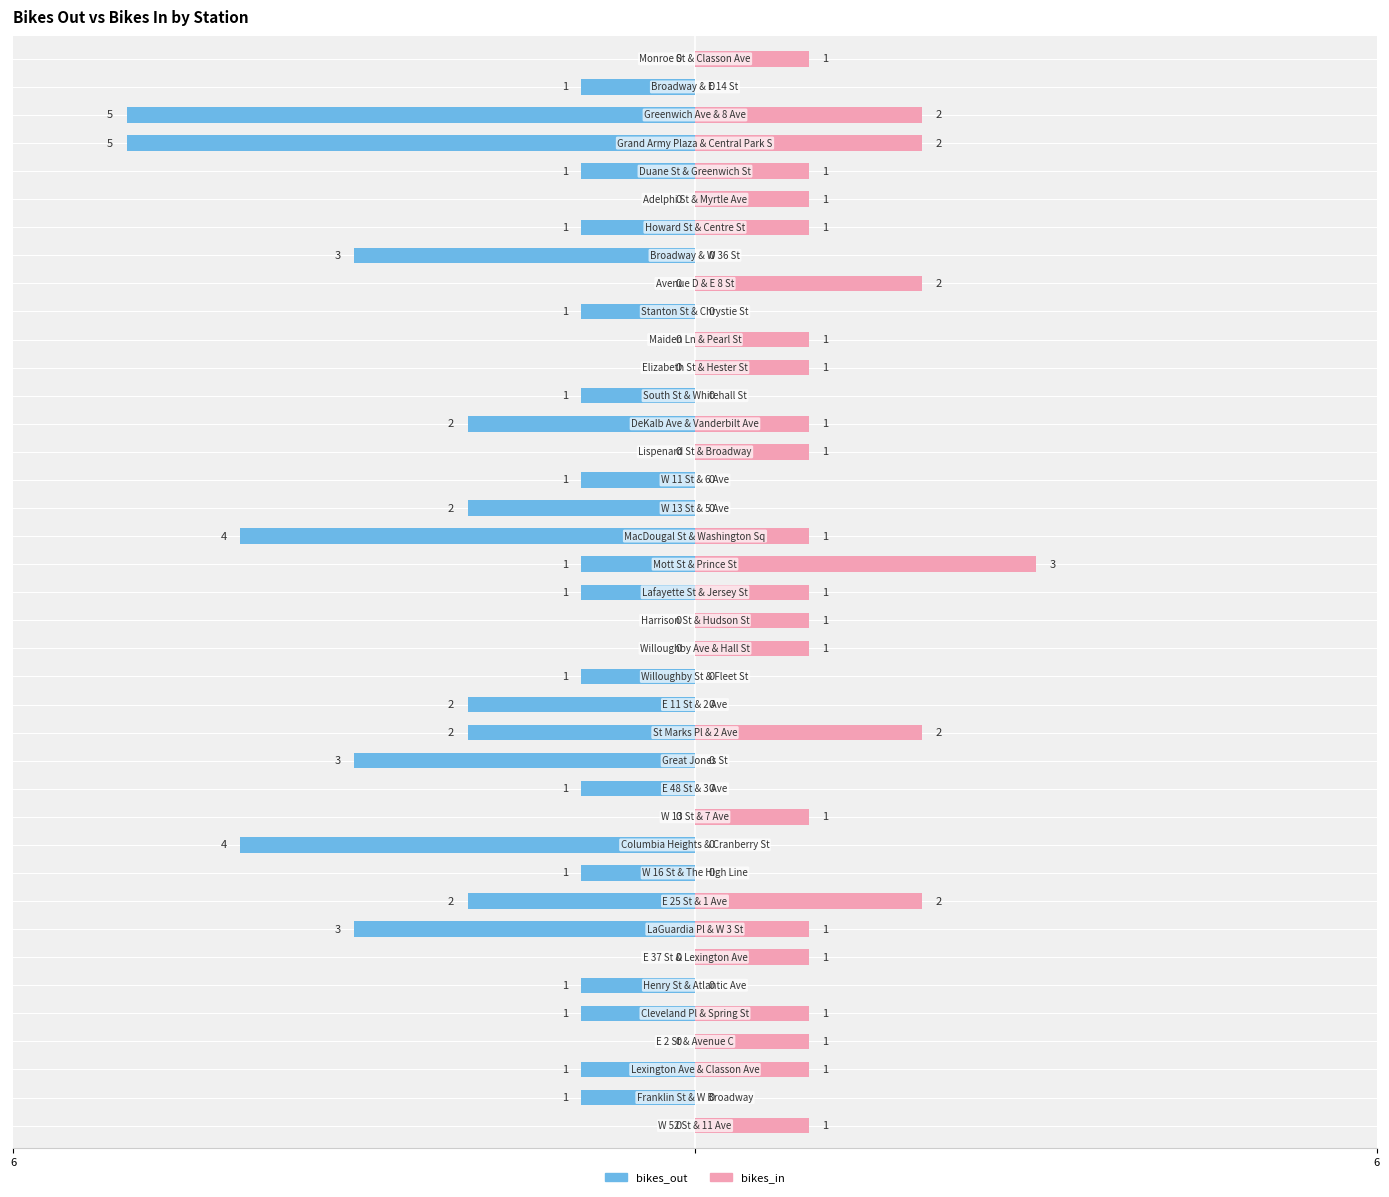

Is the value of bikes_out at 16 greater than the value of bikes_in at 16?

No